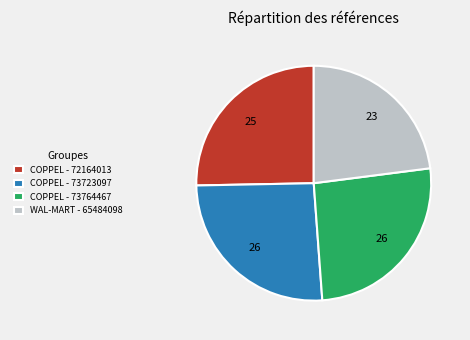

Is there a majority slice in this chart?

No